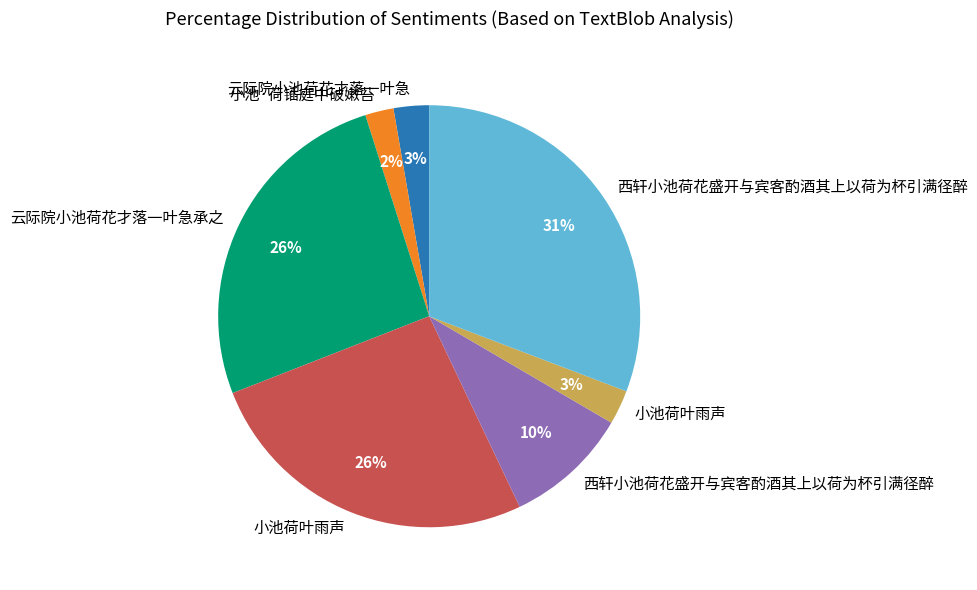

Does any single category account for the majority?

No